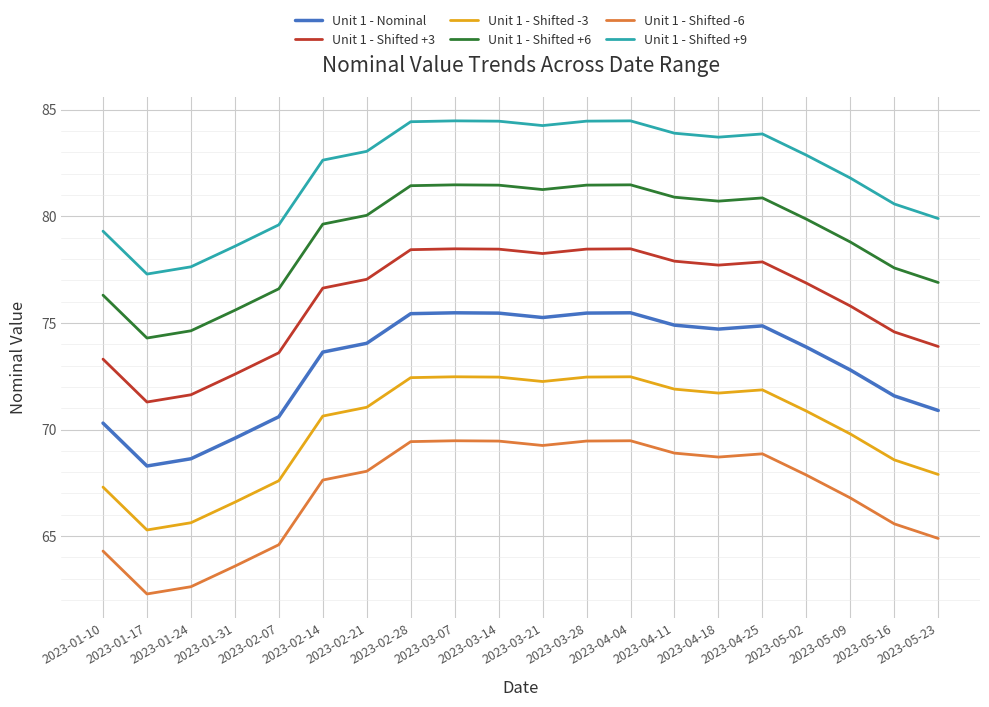

At which category does Unit 1 - Shifted +9 reach its first local valley?

2023-01-17